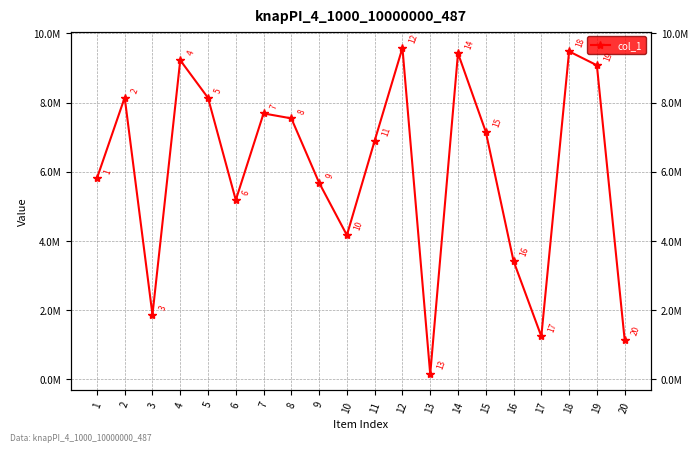

At which category does the chart reach its minimum across all series?

13